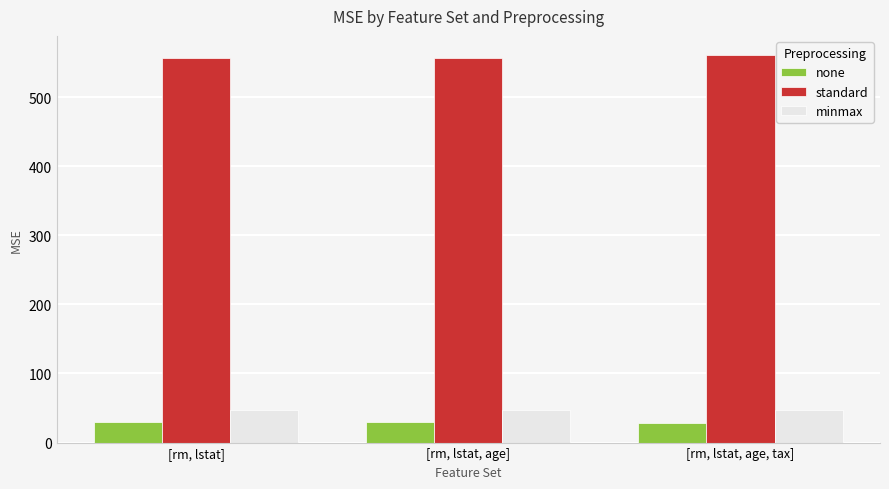

How many groups of bars are there?

3